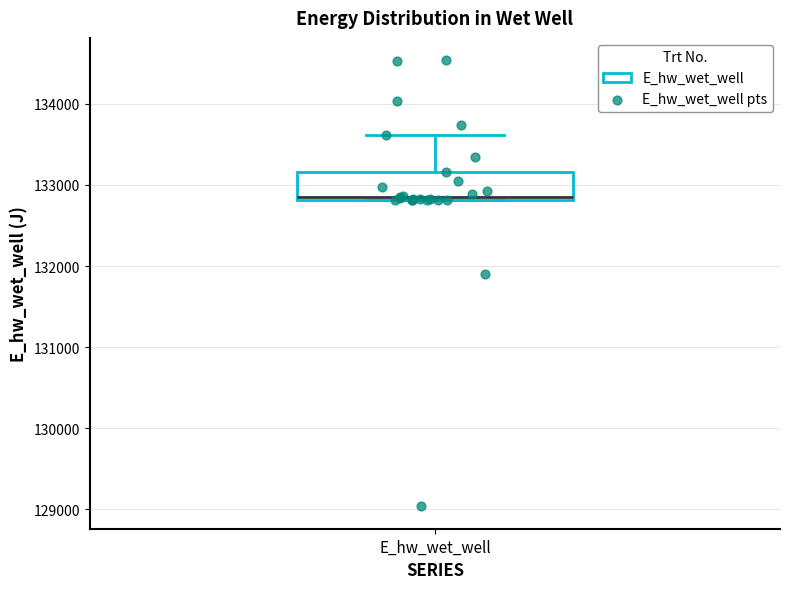

Where is the upper edge of the box for E_hw_wet_well on the y-axis? The values are not printed on the chart, so give them approximately, as read against the axis.

133200